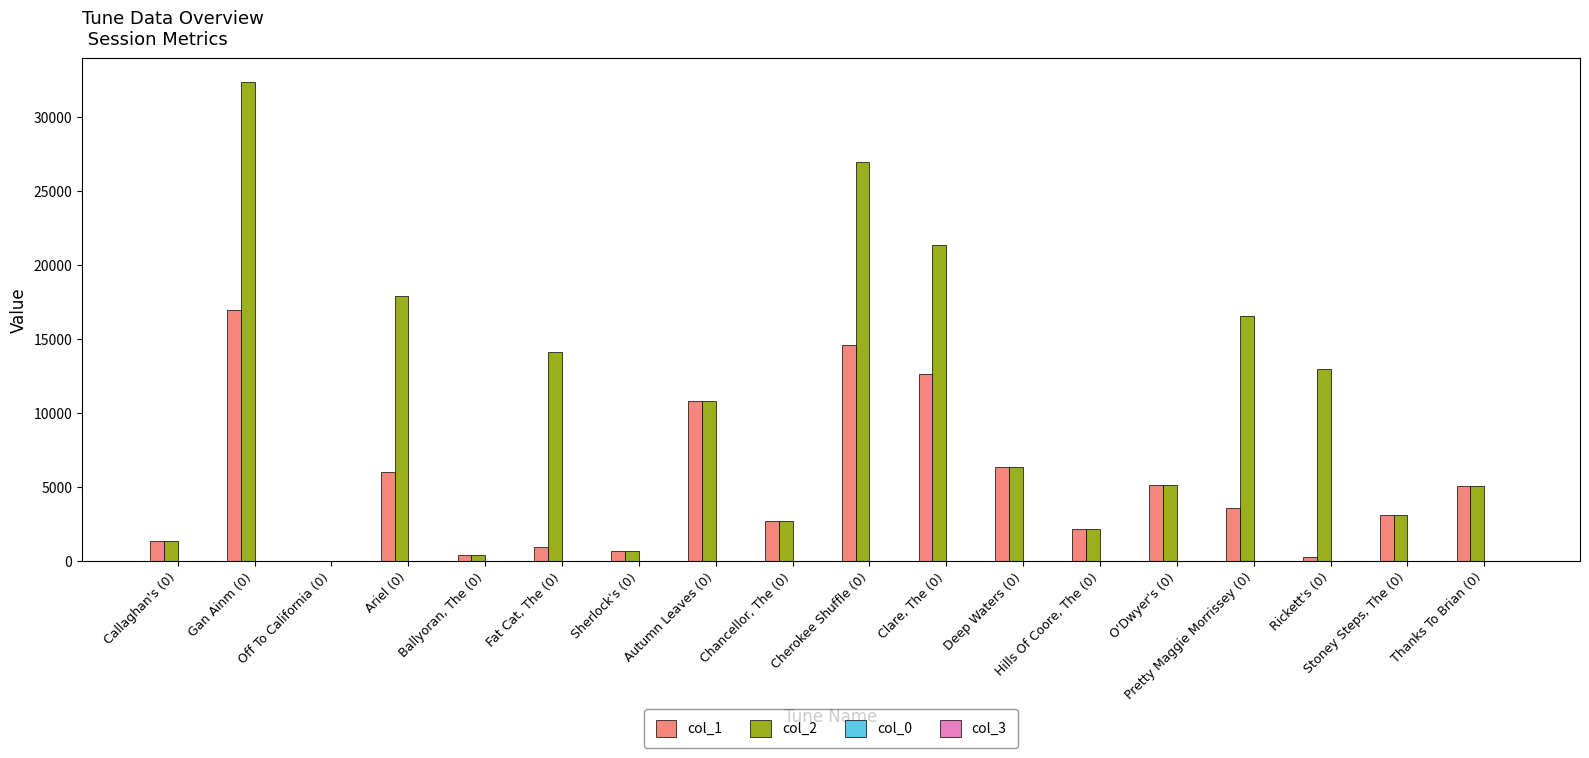

Is it true that col_2 equals 10822 at Autumn Leaves (0)?

True